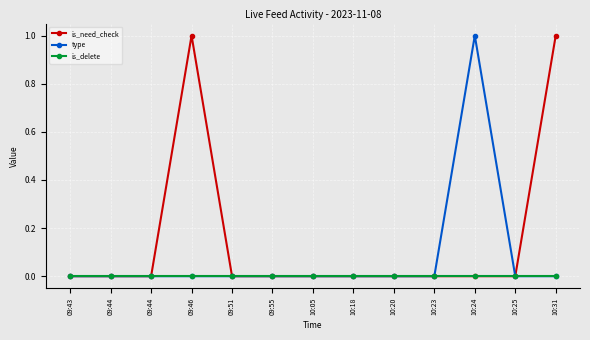

How many categories are shown in the chart?

13